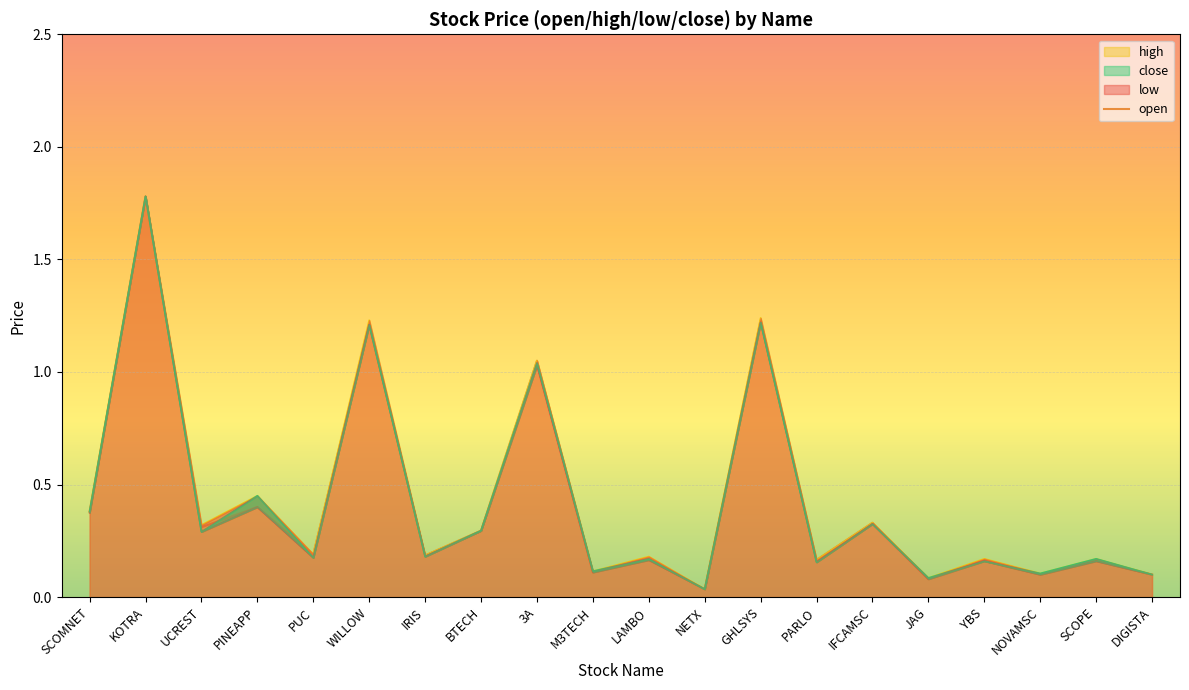

What is the label of the 18th point from the right?

UCREST